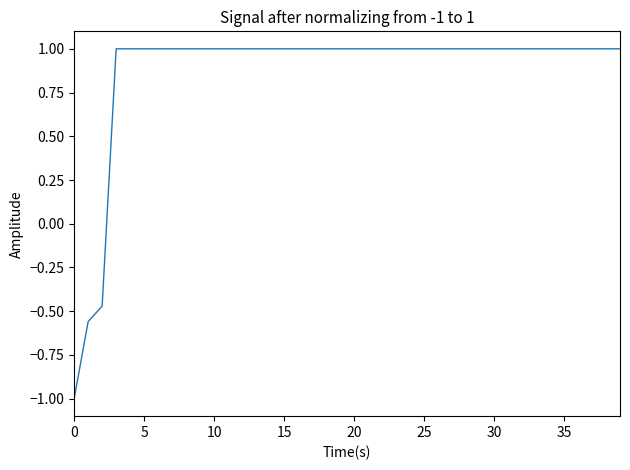

What is the smallest value displayed?

-1.0